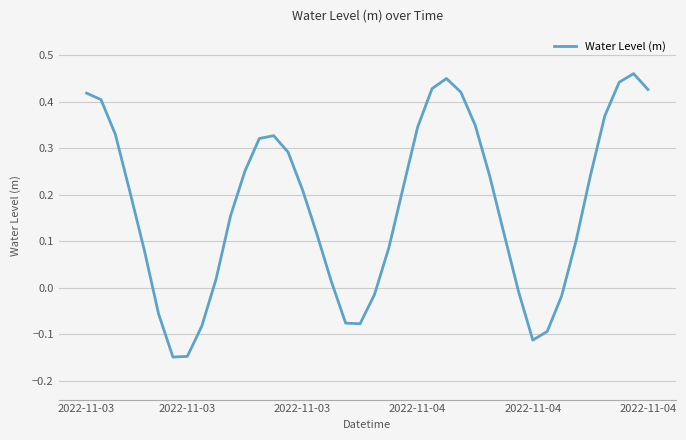

What is the difference between the maximum and minimum values?

0.6